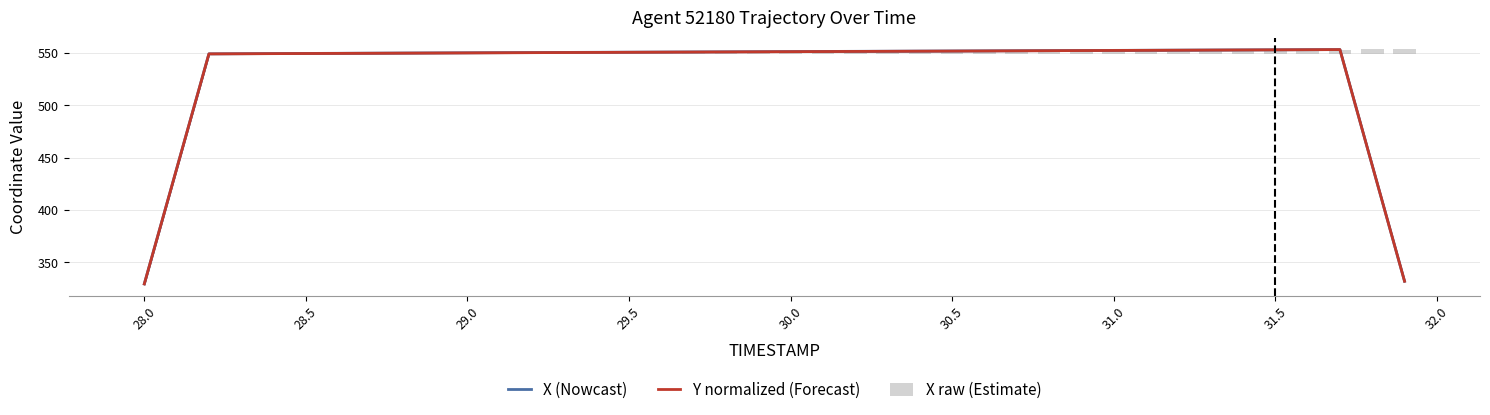

Which series has the largest total across all categories?

X (Nowcast)